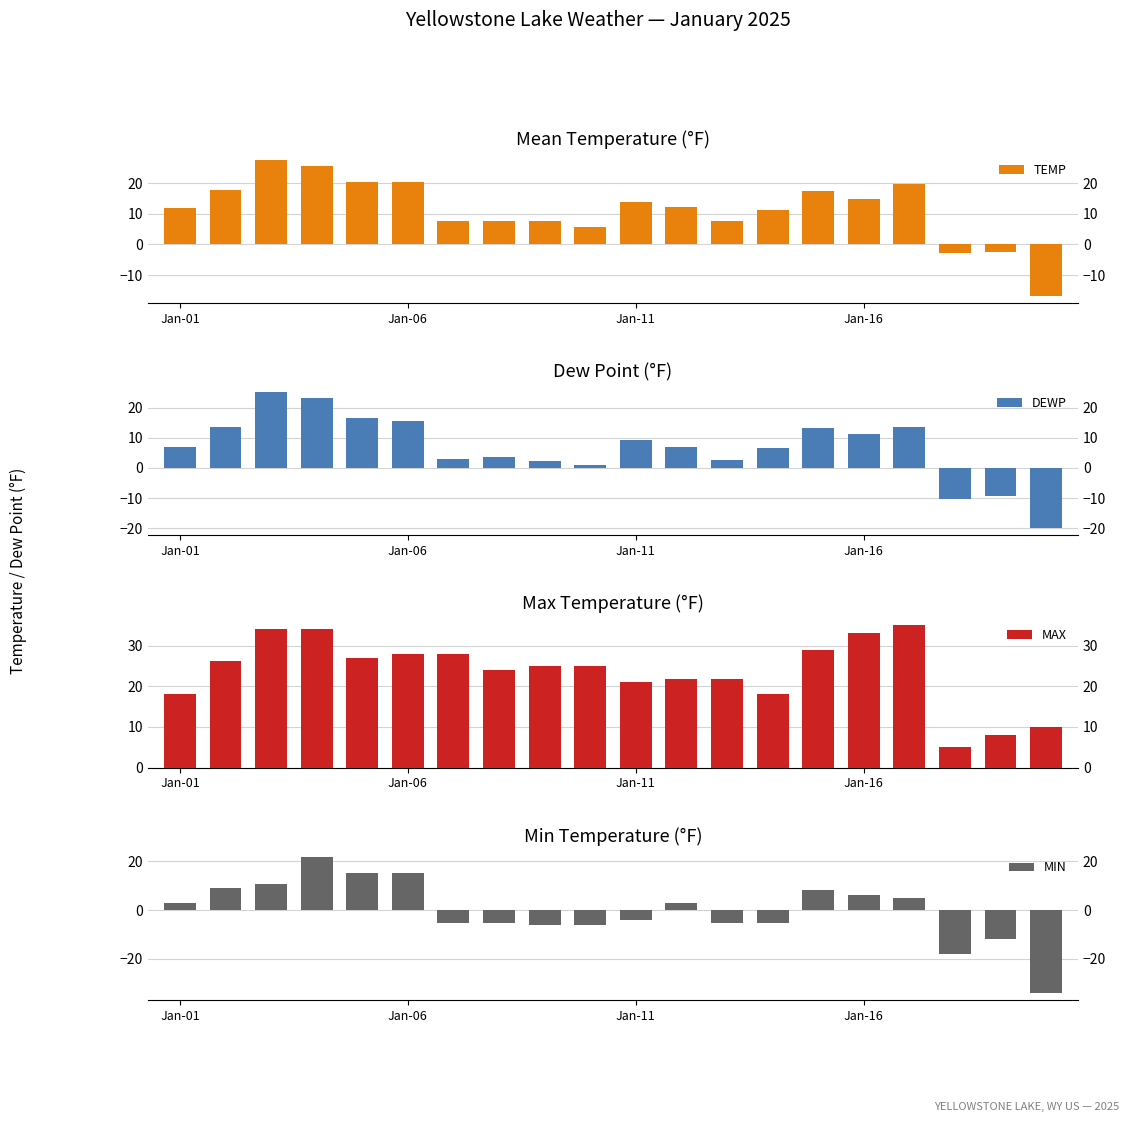

How many distinct data groups are displayed?

4